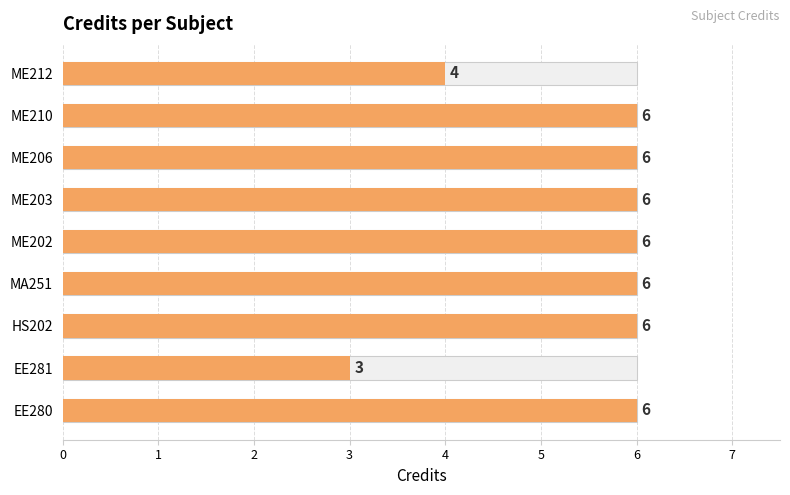

What is the value of the 5th bar from the left?

6